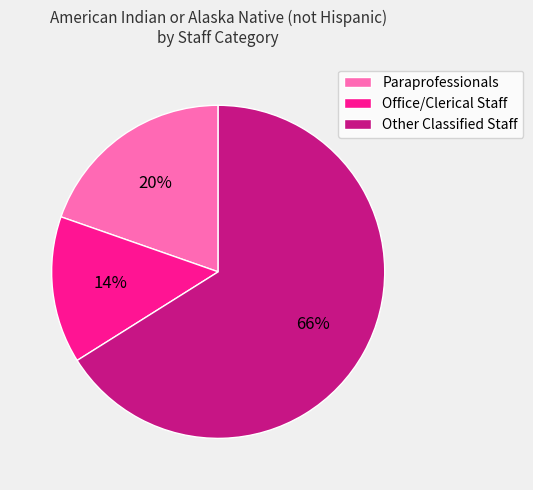

Which slice is the largest?

Other Classified Staff